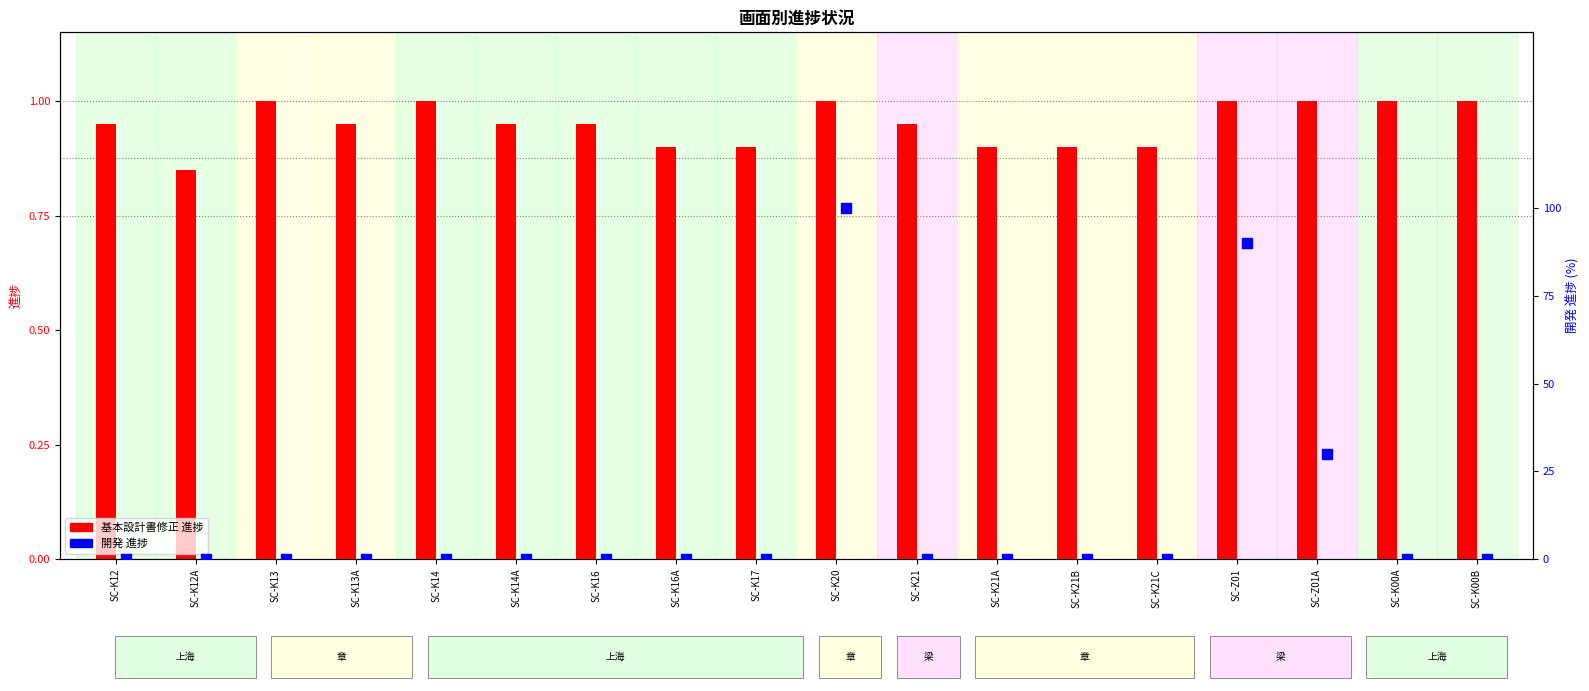

Which series has the largest Y range (max minus min)?

開発 進捗 (%)